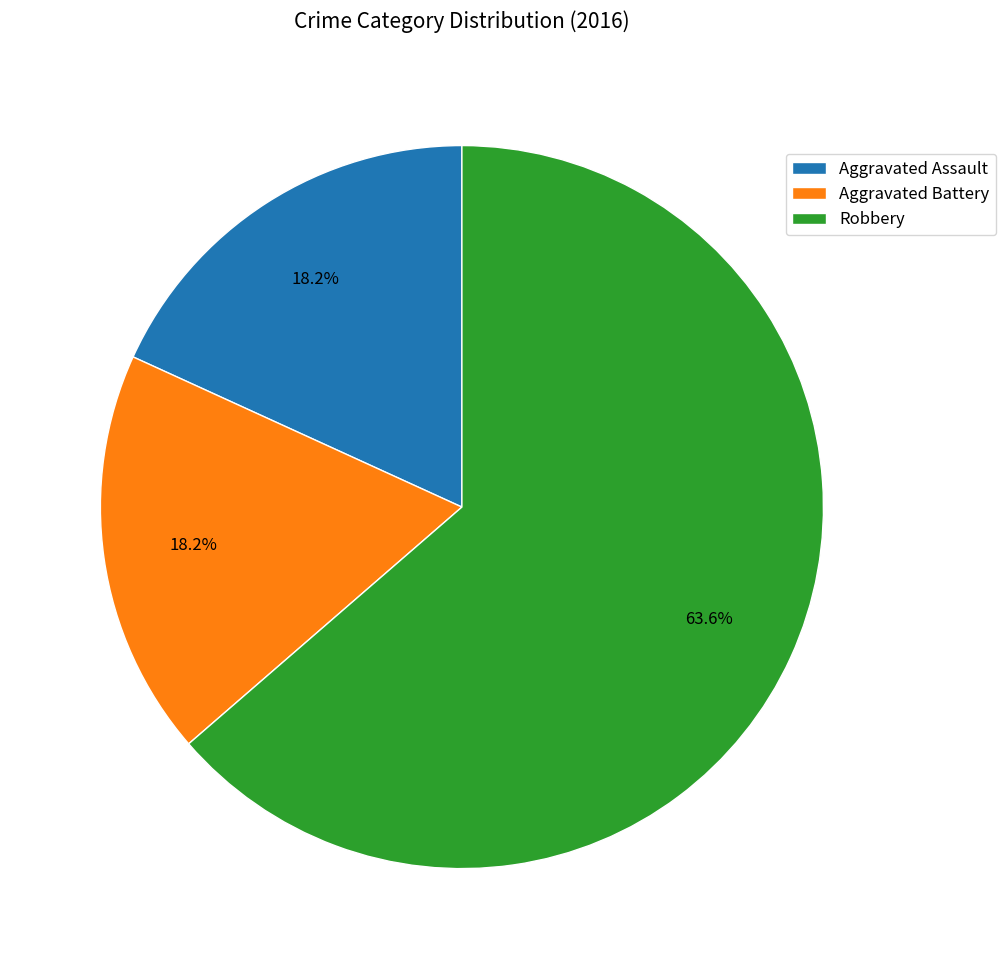

What is the total percentage of Robbery and Aggravated Battery?

81.8%